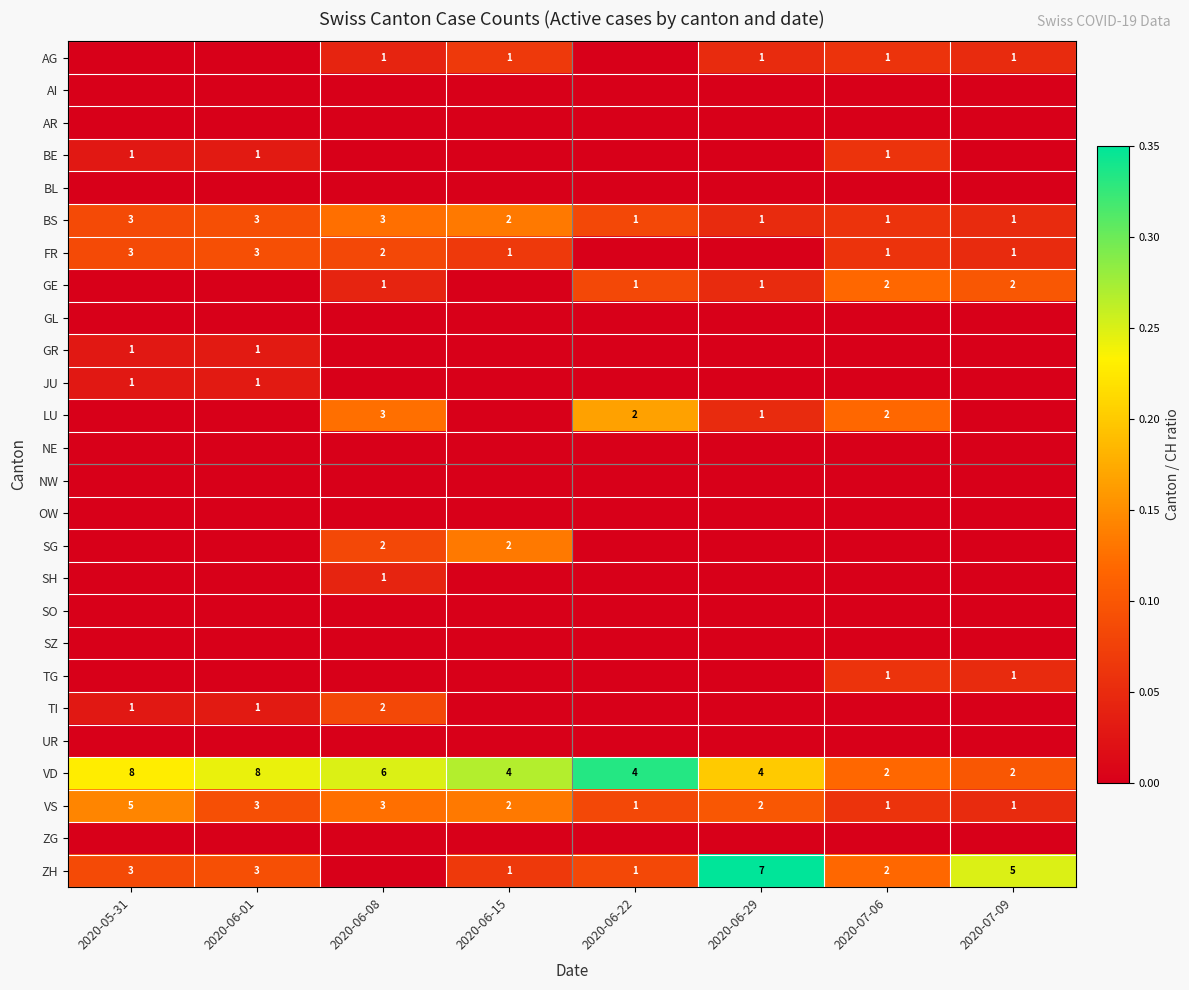

True or false: BS has a value of 1 at 2020-06-29.

True